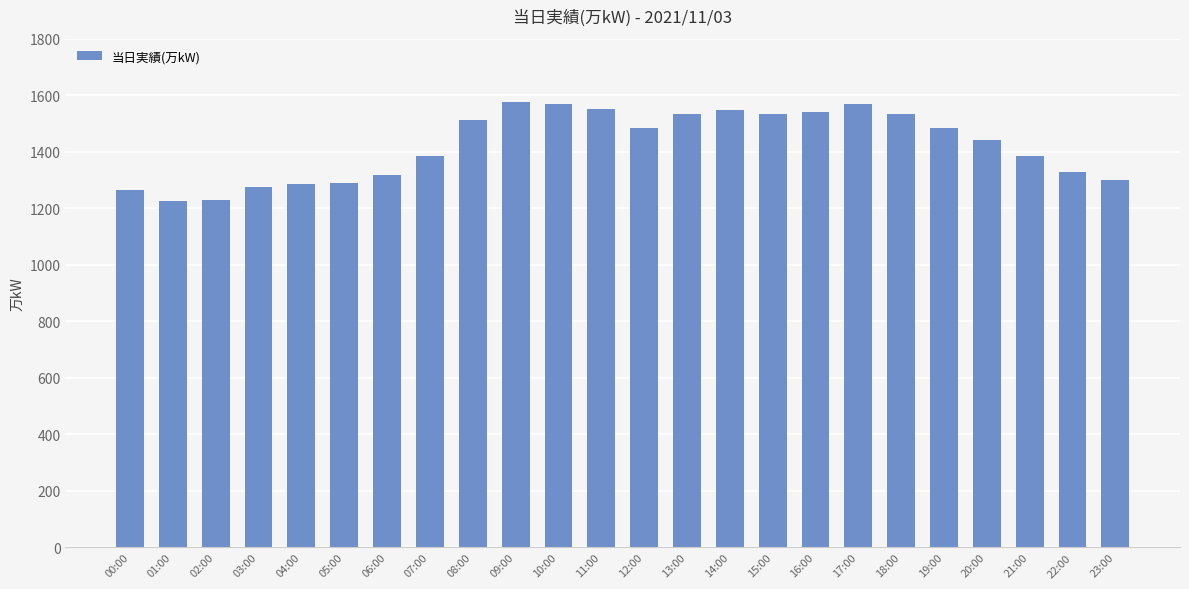

True or false: the data shows 2131 at 04:00.

False